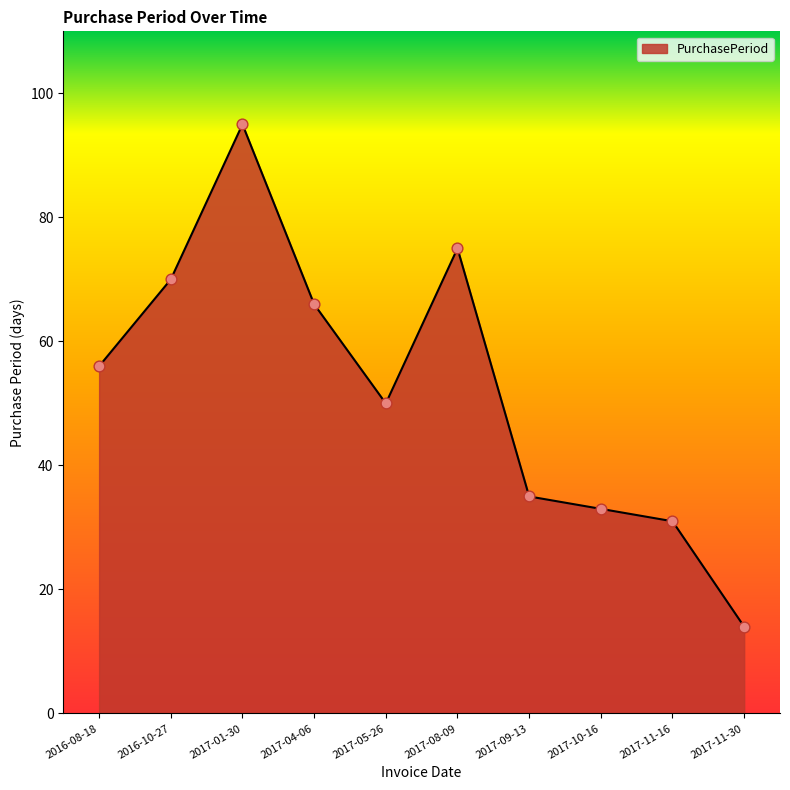

What is the change in value from 2016-08-18 to 2017-08-09?

+19